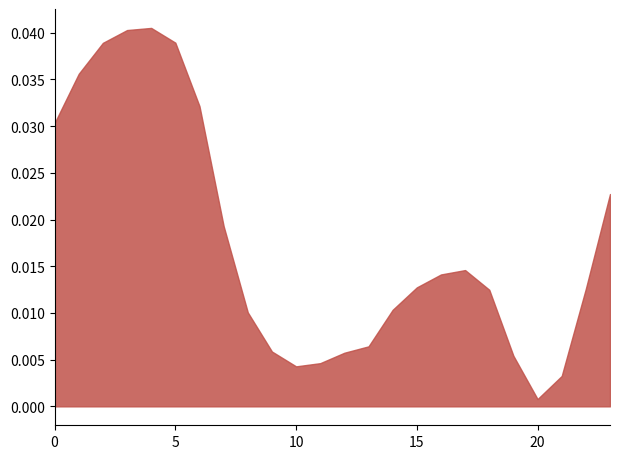

At which category does the chart reach its minimum across all series?

20